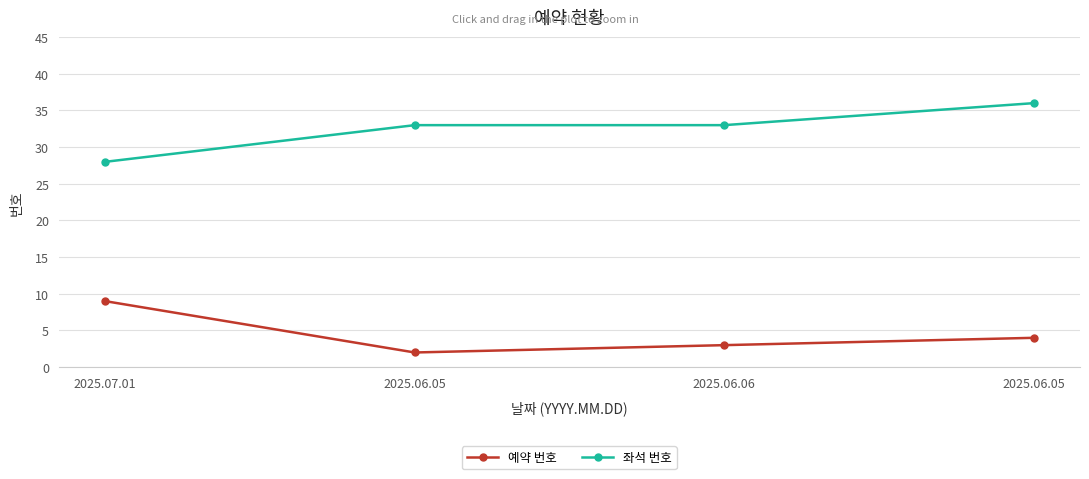

At how many categories does at least one series exceed 2?

4